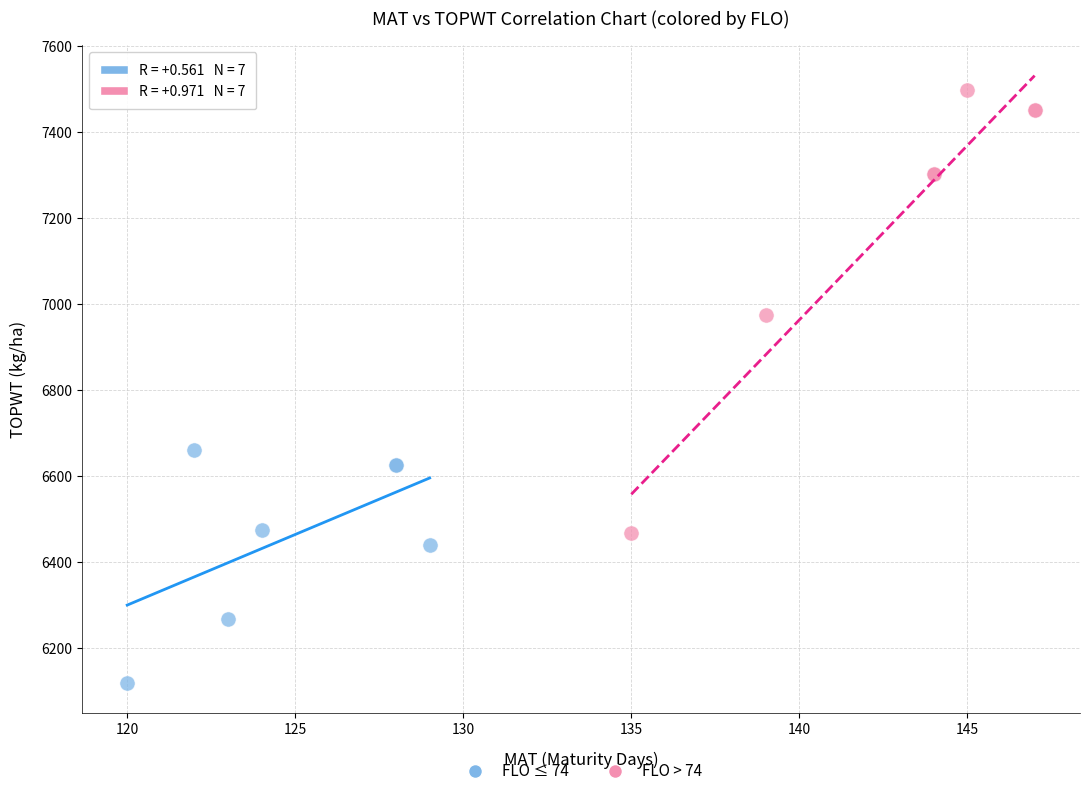

Which series has the widest spread of Y values?

FLO > 74